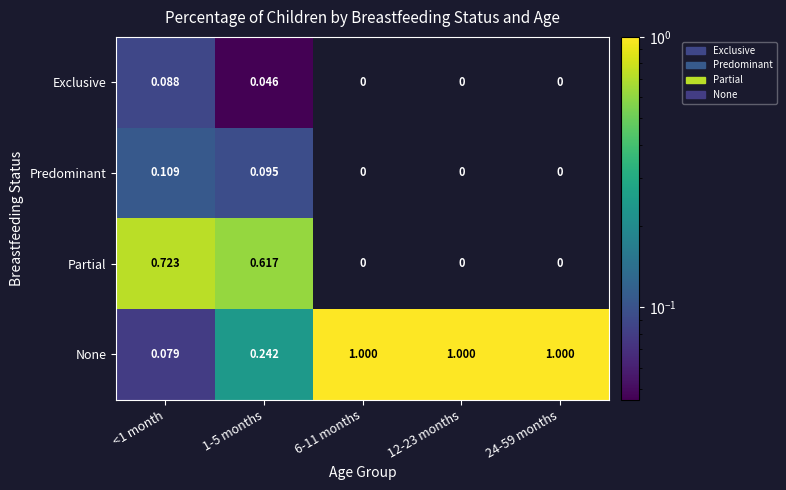

Which series has the largest total across all categories?

None